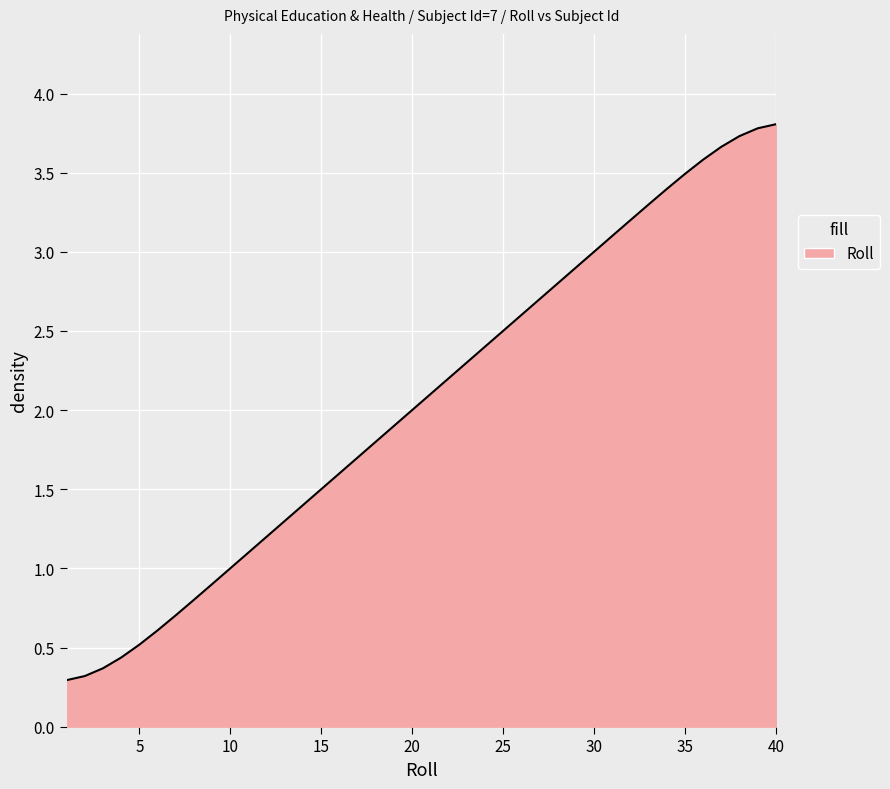

What is the smallest value displayed?

0.3